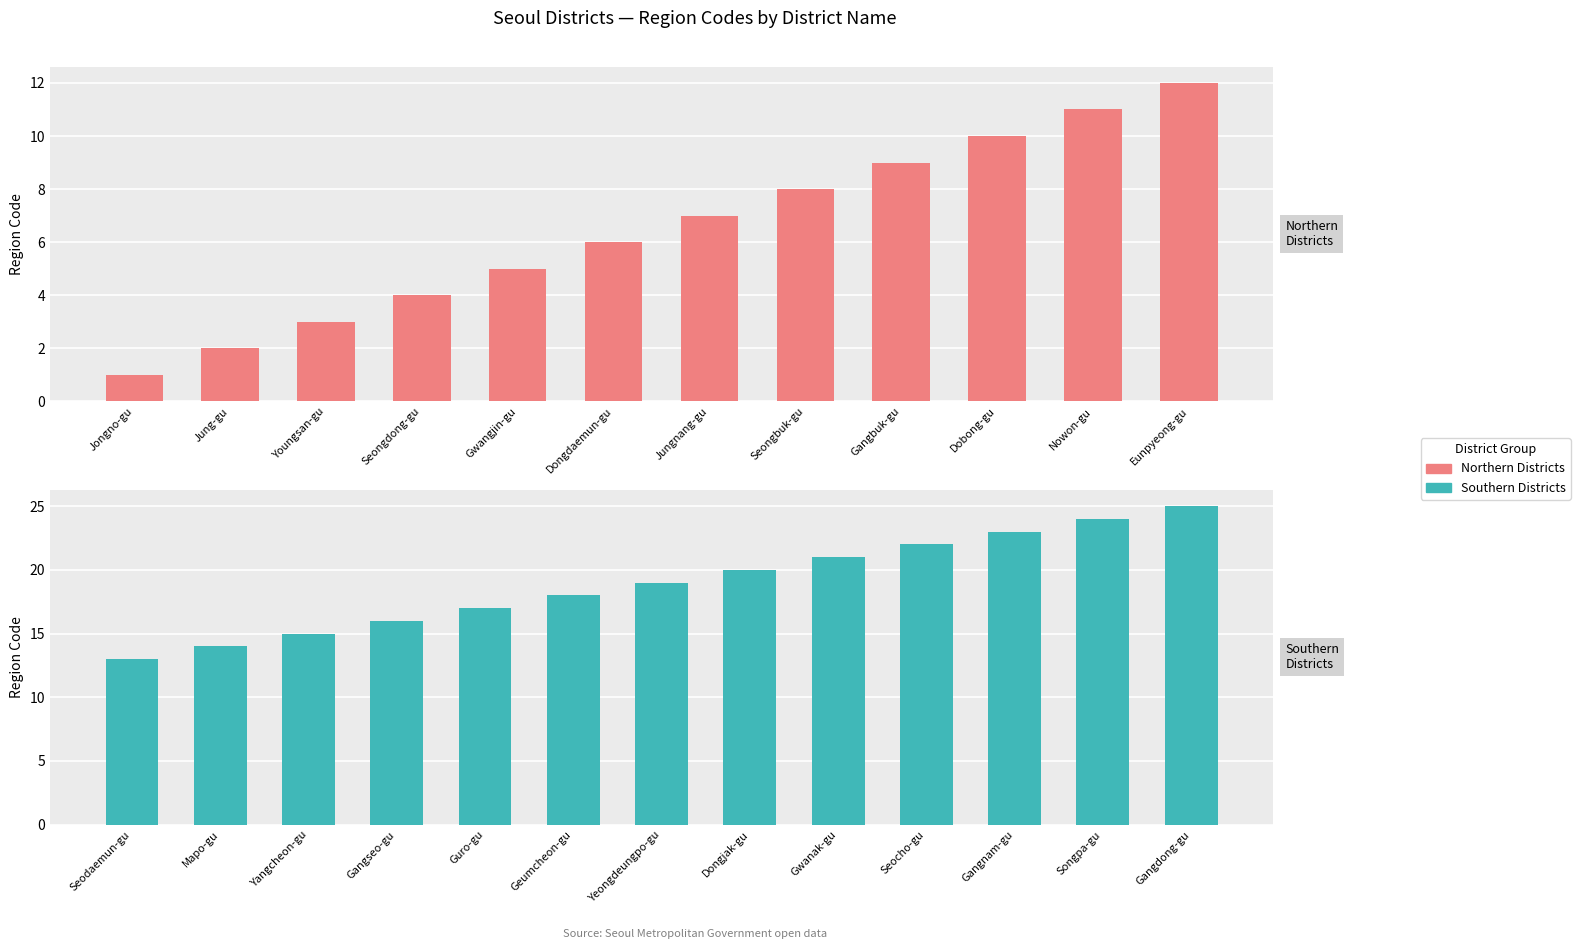

Rank the categories by value from highest to lowest.

Gangdong-gu, Songpa-gu, Gangnam-gu, Seocho-gu, Gwanak-gu, Dongjak-gu, Yeongdeungpo-gu, Geumcheon-gu, Guro-gu, Gangseo-gu, Yangcheon-gu, Mapo-gu, Seodaemun-gu, Eunpyeong-gu, Nowon-gu, Dobong-gu, Gangbuk-gu, Seongbuk-gu, Jungnang-gu, Dongdaemun-gu, Gwangjin-gu, Seongdong-gu, Youngsan-gu, Jung-gu, Jongno-gu